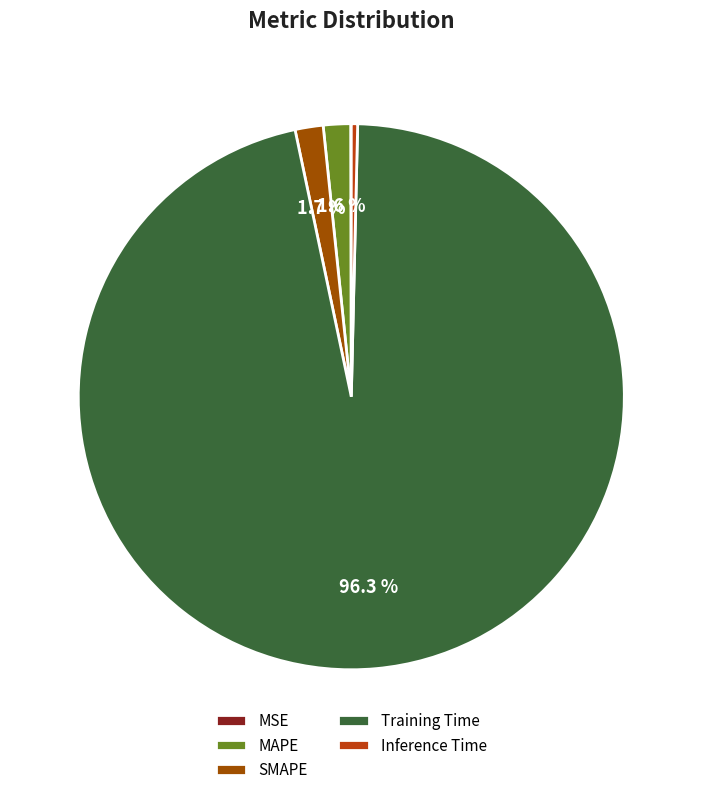

Is the sum of Training Time and SMAPE greater than half?

Yes